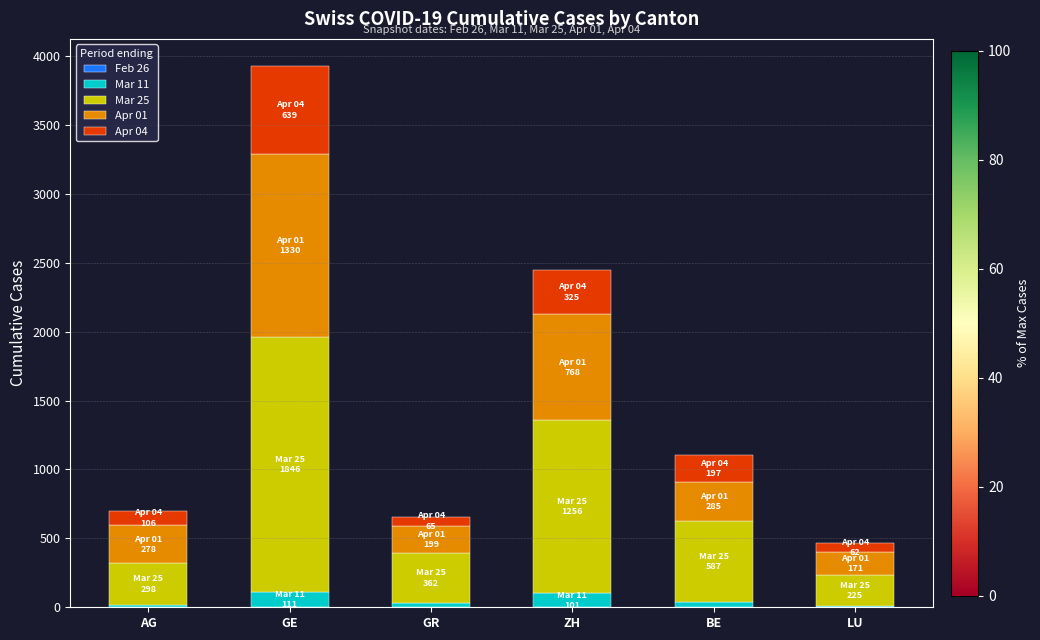

How many data points does each series have?

6